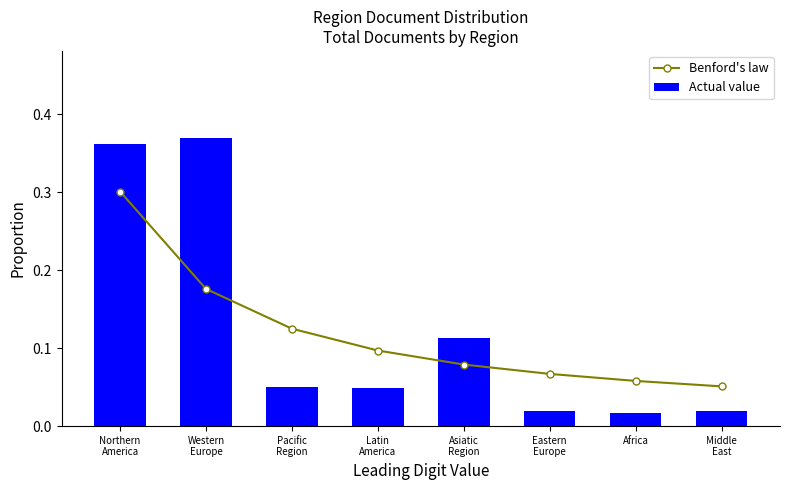

Reading left to right, transcribe all the data shown in this chart.

Benford's law: Northern
America=0.3	Western
Europe=0.2	Pacific
Region=0.1	Latin
America=0.1	Asiatic
Region=0.1	Eastern
Europe=0.1	Africa=0.1	Middle
East=0.1
Actual value: Northern
America=0.4	Western
Europe=0.4	Pacific
Region=0.0	Latin
America=0.0	Asiatic
Region=0.1	Eastern
Europe=0.0	Africa=0.0	Middle
East=0.0